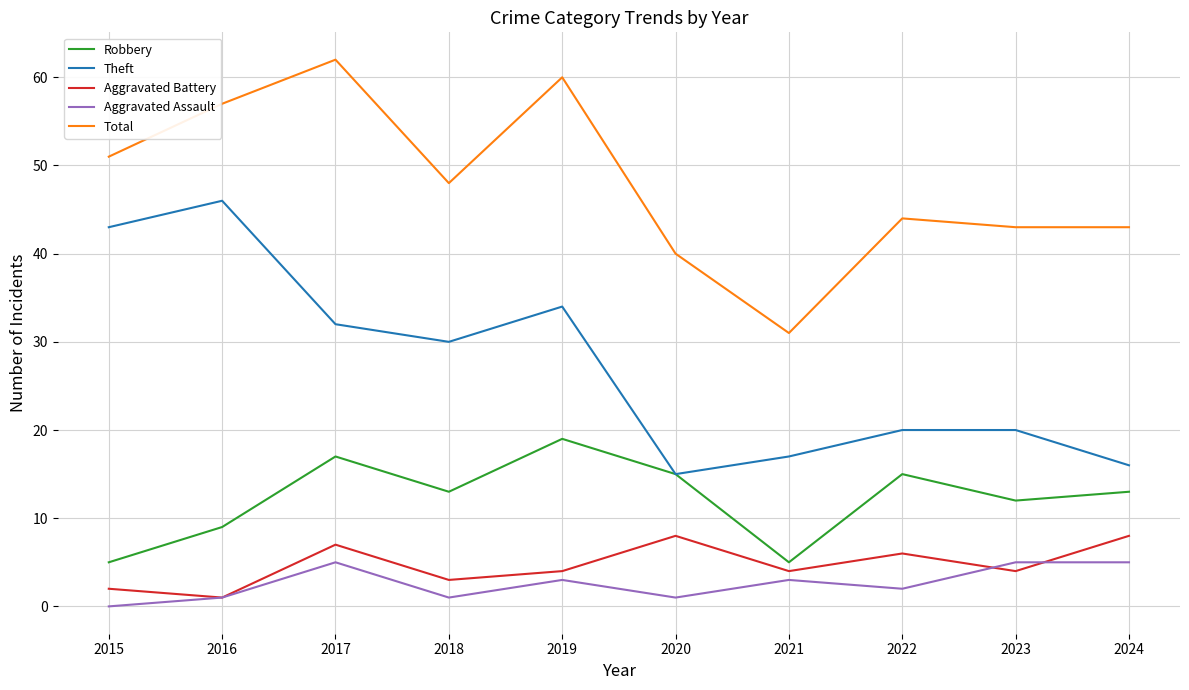

What is the total value across all series at 2018?

95